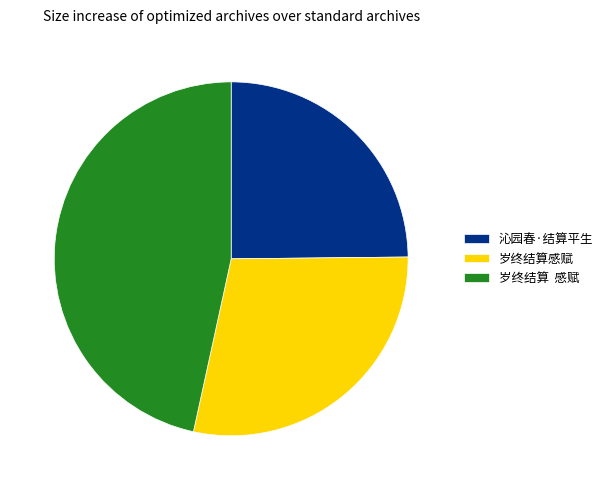

Between 岁终结算感赋 and 沁园春·结算平生, which is larger?

岁终结算感赋